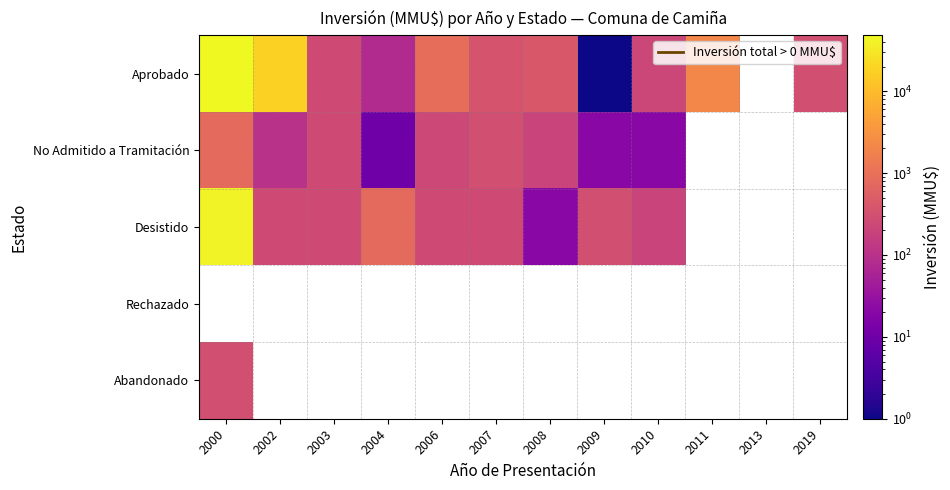

At how many categories does at least one series exceed 21232?

1